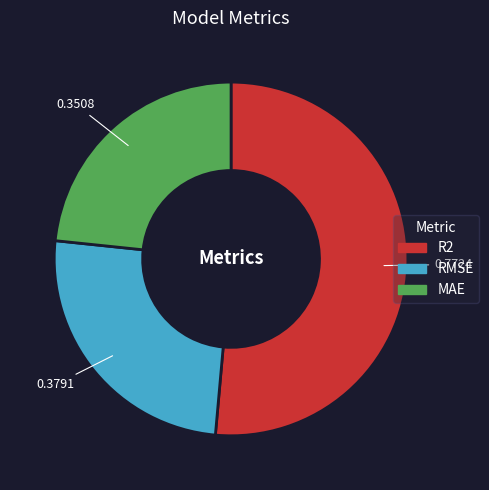

Rank the categories by value from highest to lowest.

R2, RMSE, MAE